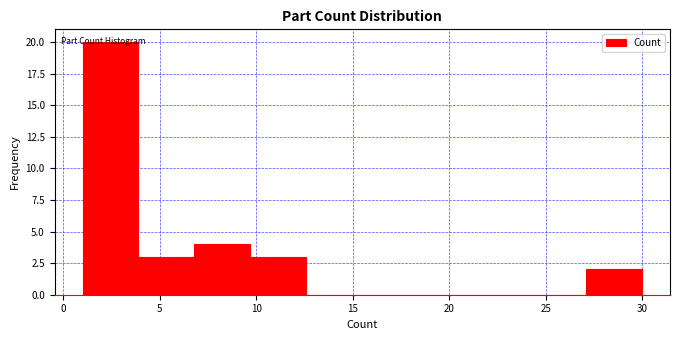

Reading left to right, list every bar in this chart as the range it spans on the x-axis followed by its height. Neither the bar edges nor the heights are printed on the chart, so give them approximately, as read against the axes.

1.0 to 3.9: 20
3.9 to 6.8: 3
6.8 to 9.7: 4
9.7 to 12.6: 3
12.6 to 15.5: 0
15.5 to 18.4: 0
18.4 to 21.3: 0
21.3 to 24.2: 0
24.2 to 27.1: 0
27.1 to 30.0: 2